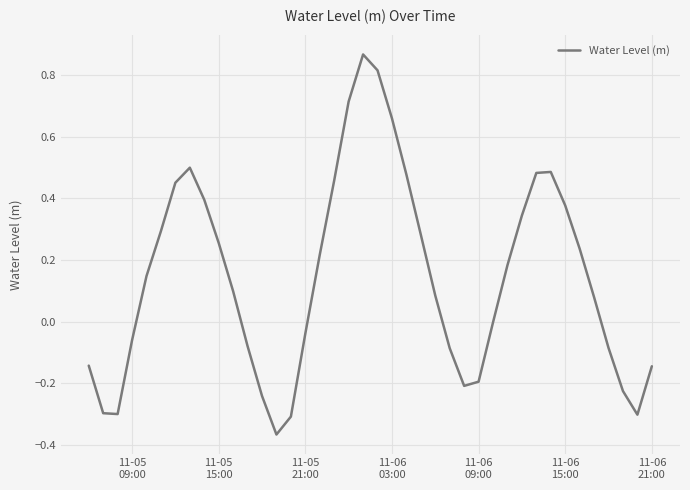

Reading right to left, extract all data points from this chart.

-0.1	-0.3	-0.2	-0.1	0.1	0.2	0.4	0.5	0.5	0.3	0.2	-0.0	-0.2	-0.2	-0.1	0.1	0.3	0.5	0.7	0.8	0.9	0.7	0.5	0.2	-0.0	-0.3	-0.4	-0.2	-0.1	0.1	0.3	0.4	0.5	0.5	0.3	0.1	-0.1	-0.3	-0.3	-0.1